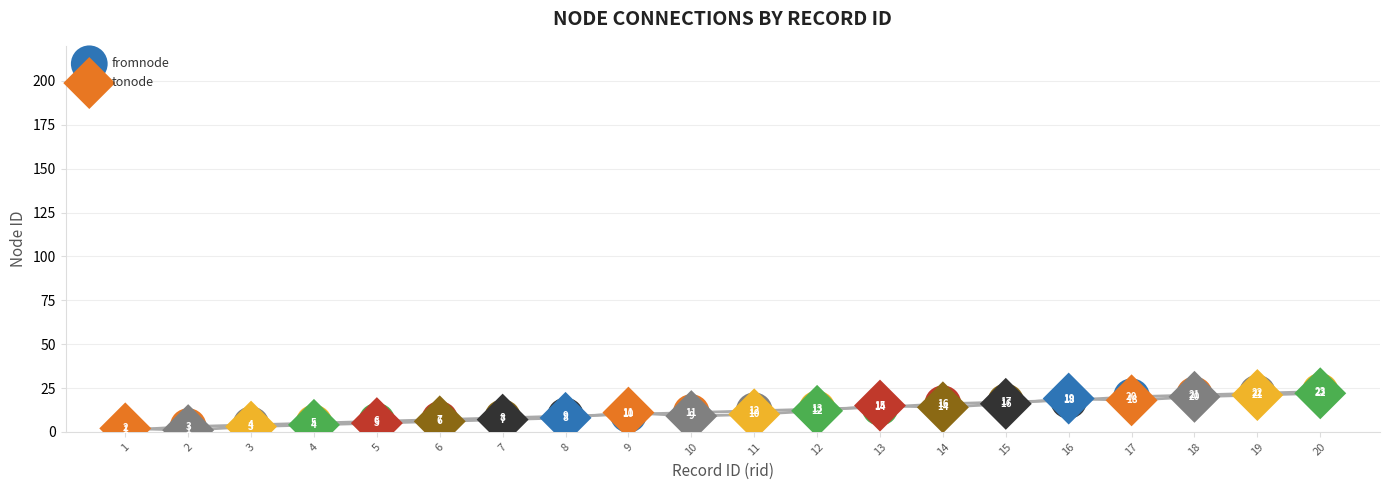

What are all the series names shown in the legend?

fromnode, tonode